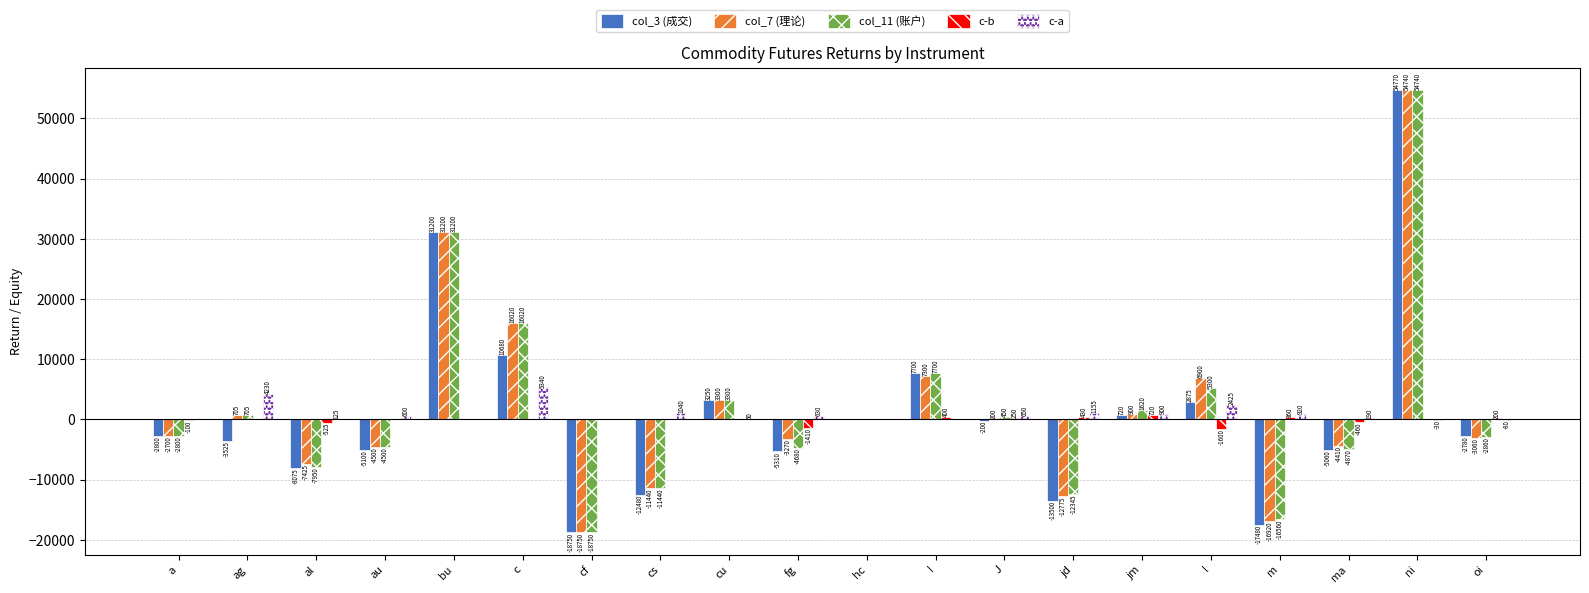

Read the c-a value at fg, to the nearest 10.

630